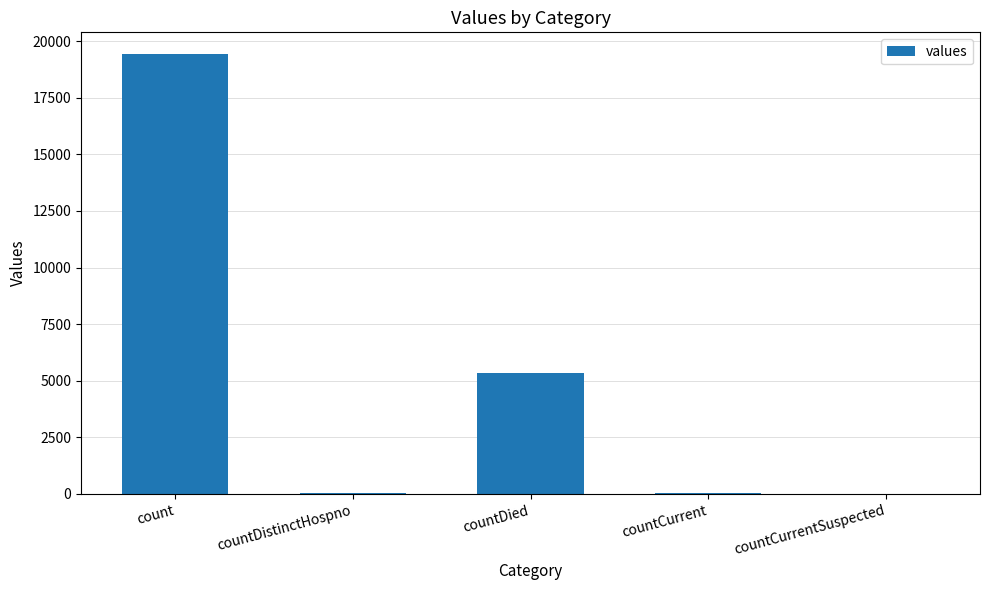

What is the greatest value displayed?

19420